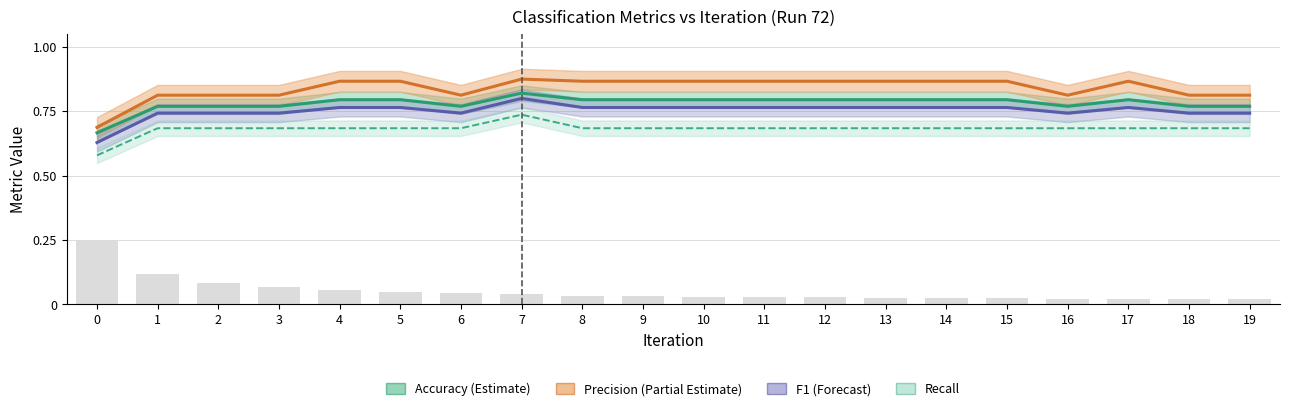

At which label does Recall reach its peak?

7